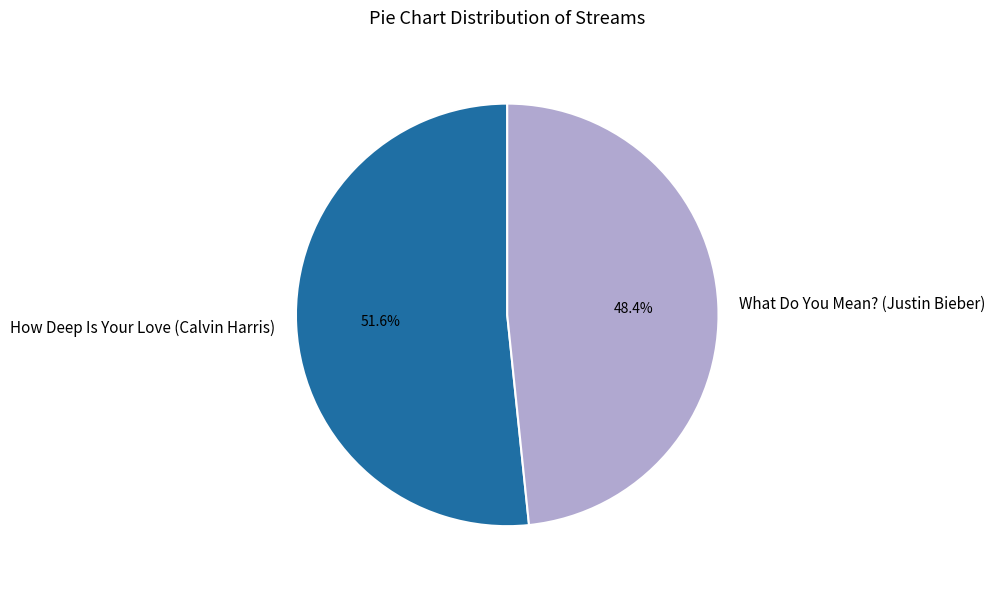

Which slice is the largest?

How Deep Is Your Love (Calvin Harris)